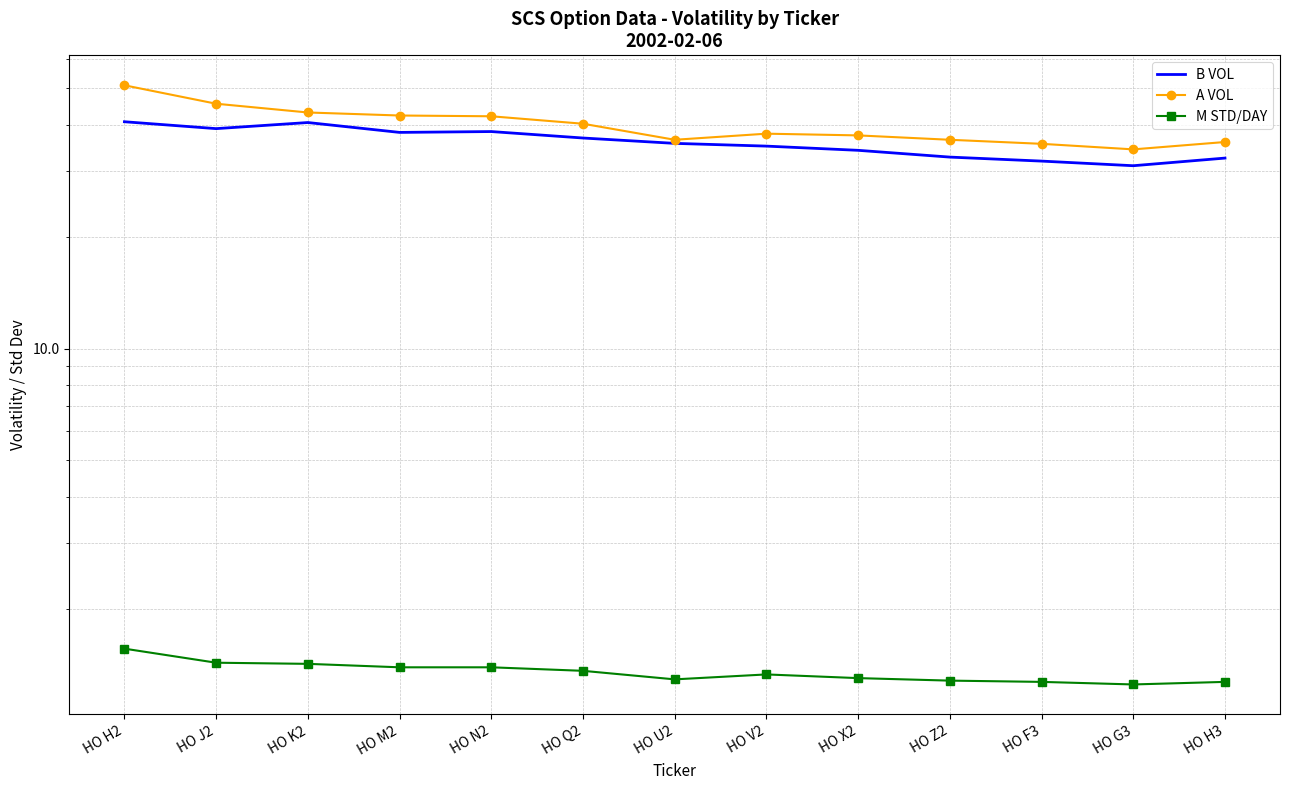

What is the spread (max minus min) of values at HO F3?

34.2